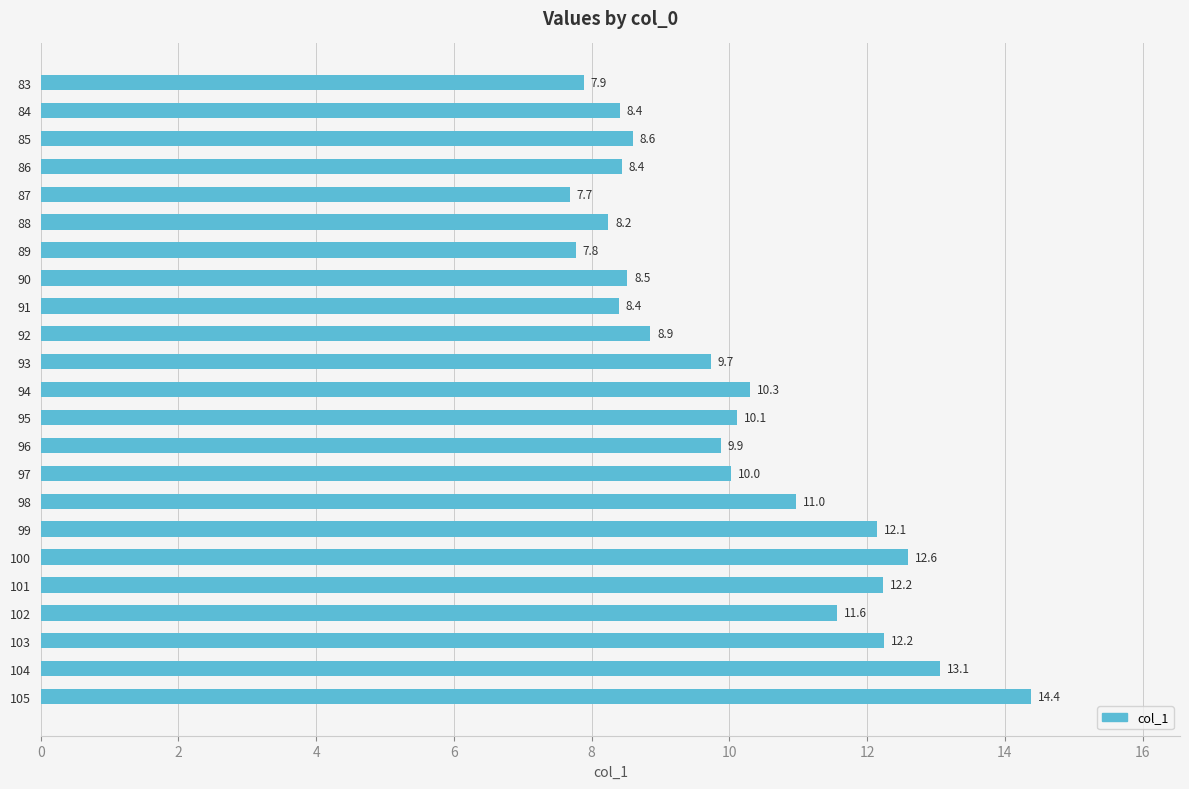

What is the difference between the values at 85 and 100?

4.0